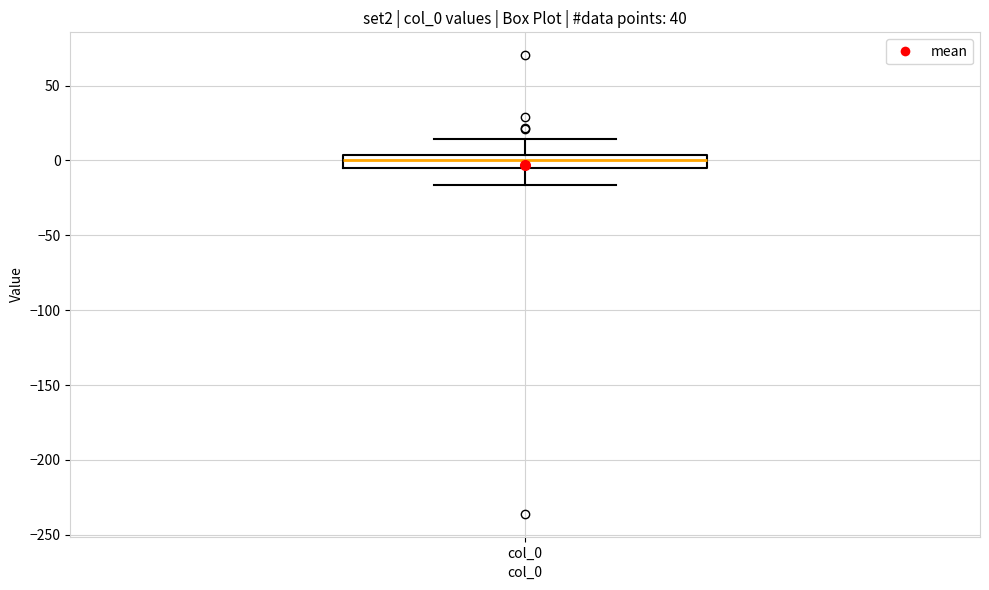

Where does the median line of the box for col_0 sit on the y-axis? The values are not printed on the chart, so give them approximately, as read against the axis.

0